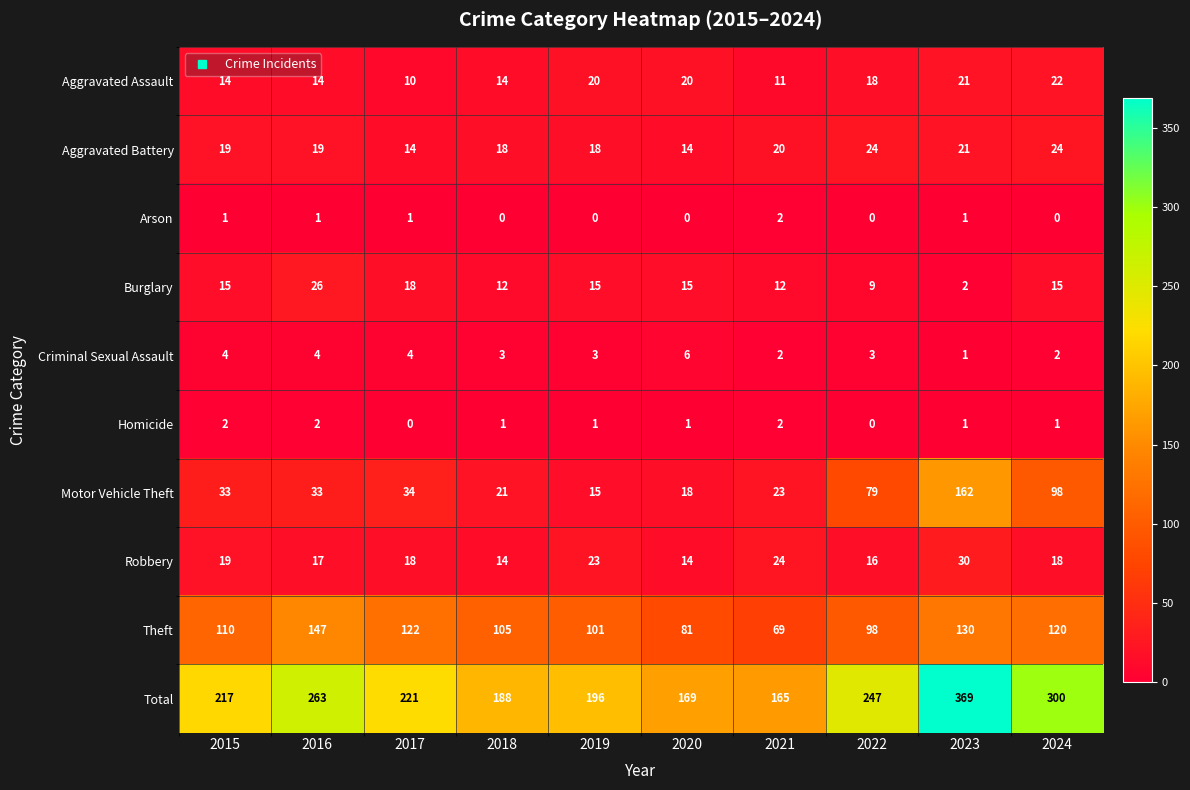

What is the difference between the maximum and second lowest values in the Burglary series?

17